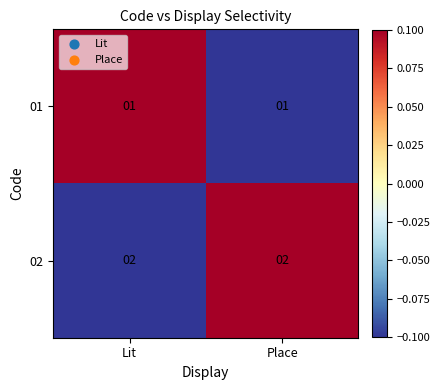

What is the sum of the 02 values at Lit and Place?

4